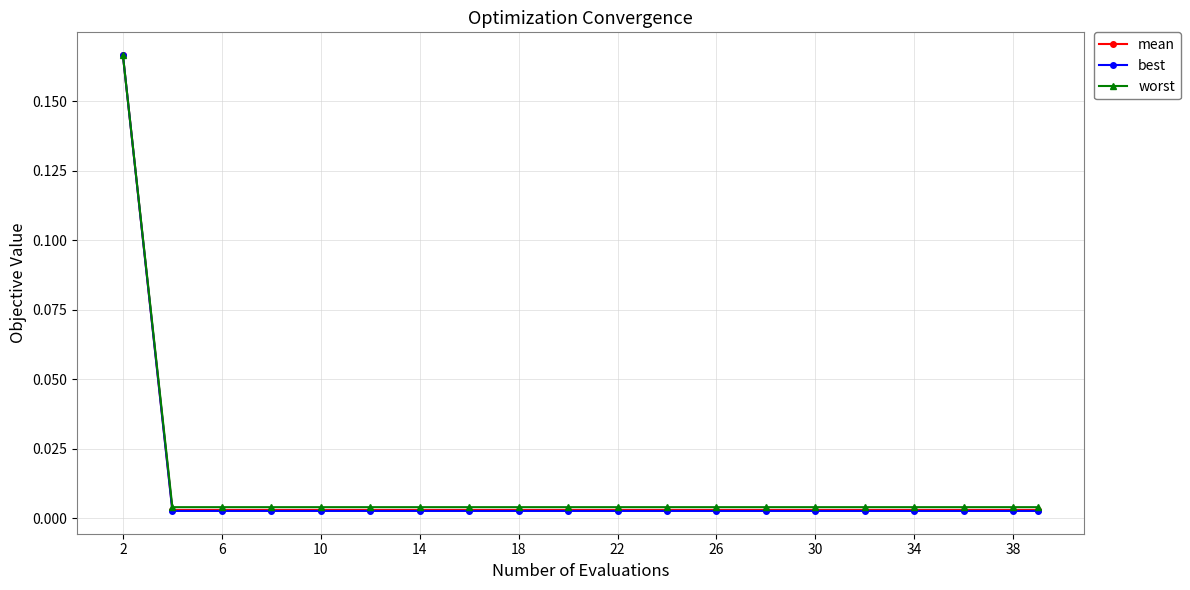

Is this an area chart (filled region under the line)?

No